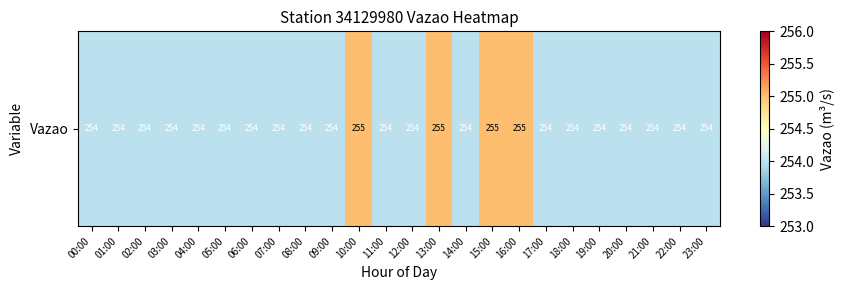

Is it true that the value at 00:00 is 390?

False